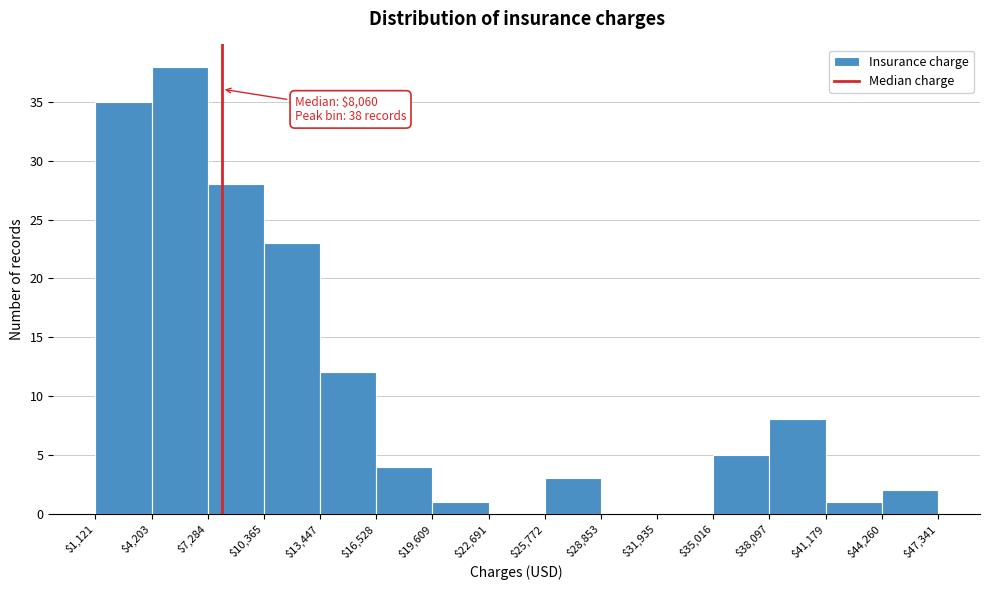

Over which range of the x-axis is the bar tallest?

$4,203 to $7,284